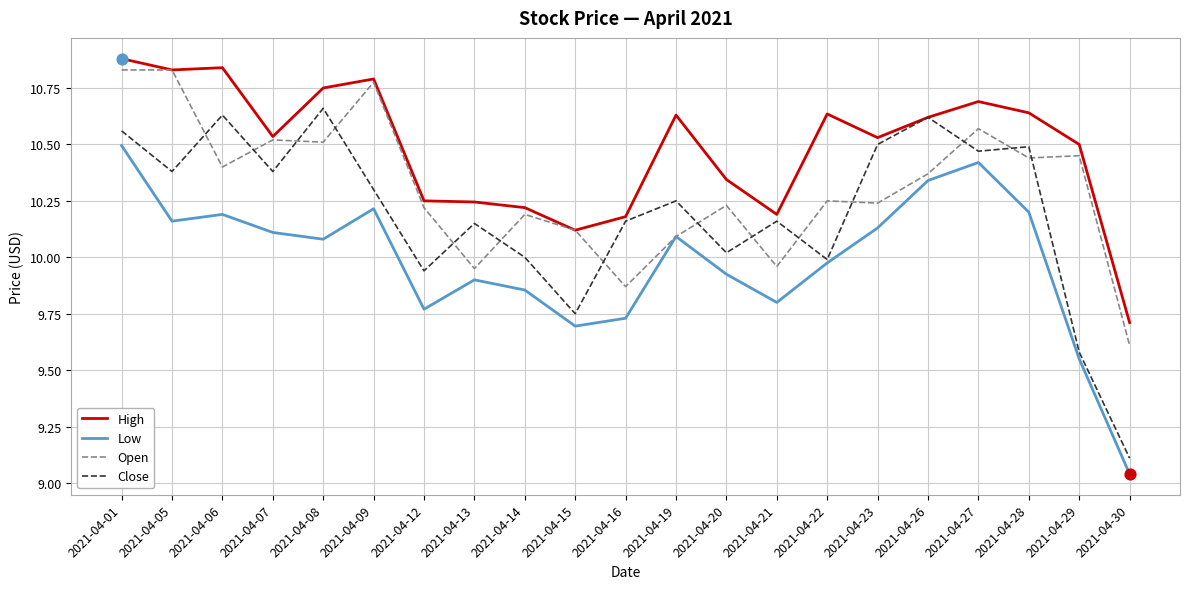

What is the total value across all series at 2021-04-07?

41.5